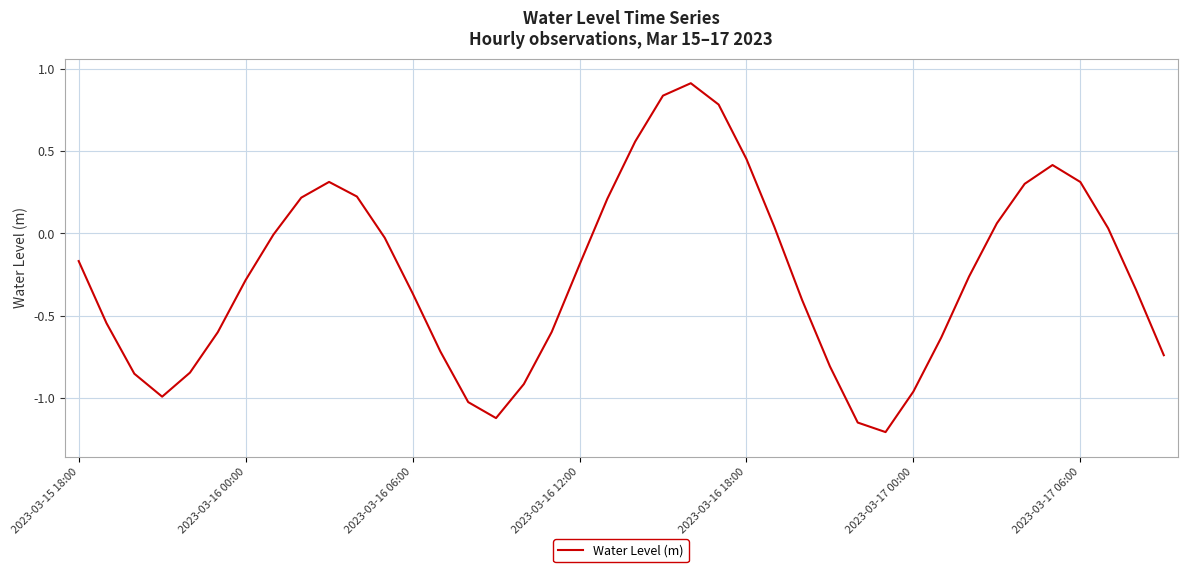

What is the greatest value displayed?

0.9